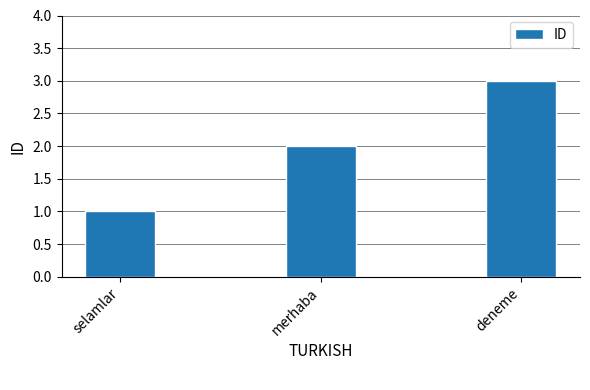

How many data points are less than 2?

1